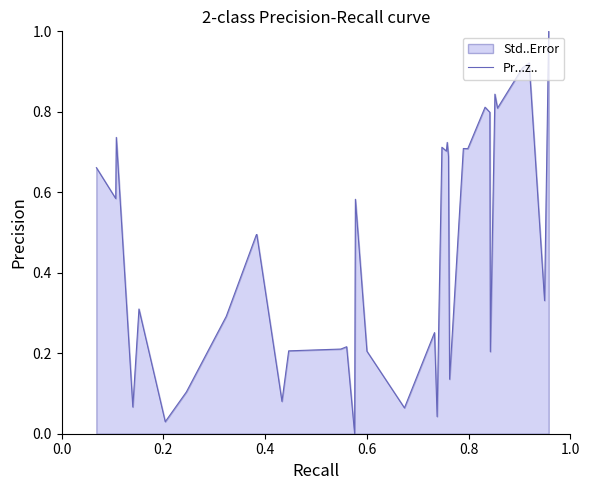

What is the maximum value shown in the chart?

1.0